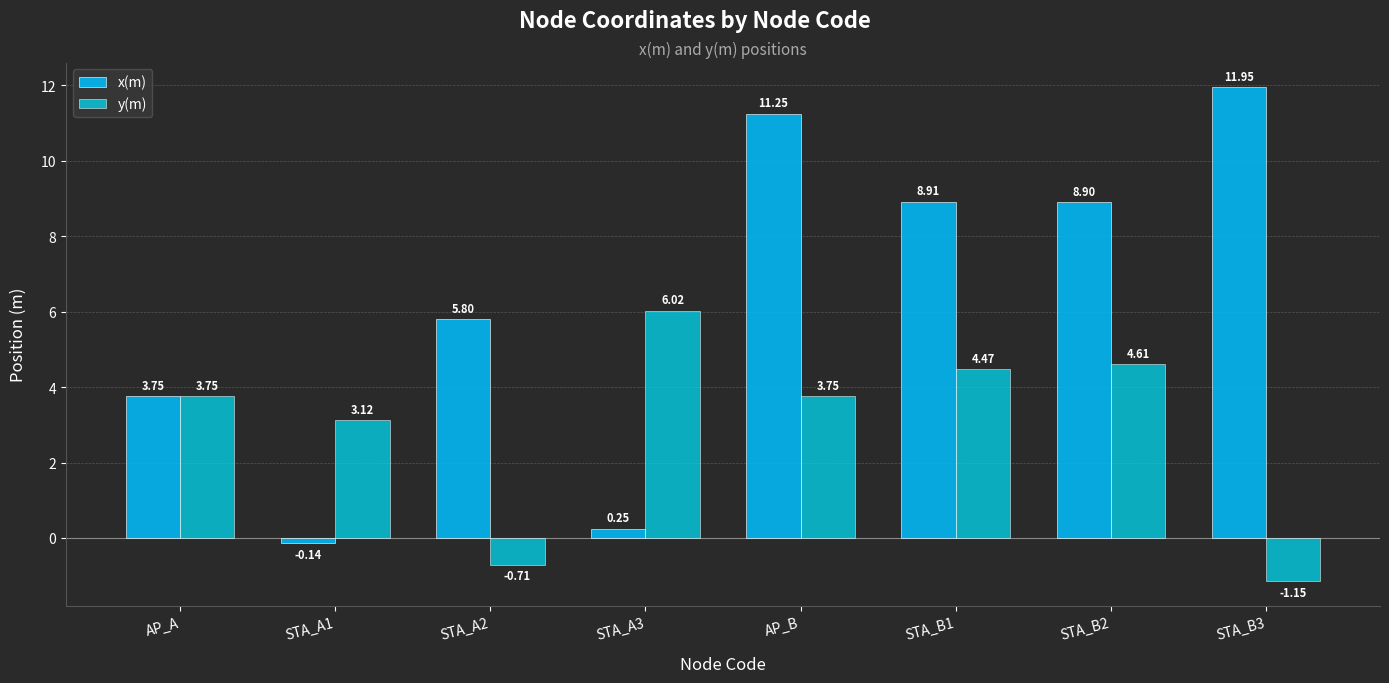

At how many categories does at least one series exceed 9?

2